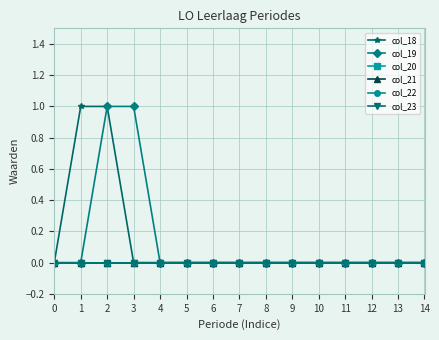

At how many categories does at least one series exceed 0?

3